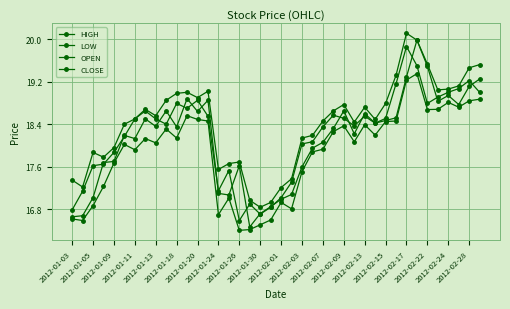

List the labels in order of LOW value, largest first.

33, 32, 39, 38, 36, 37, 35, 34, 2012-02-03, 2012-02-07, 2012-02-09, 31, 30, 28, 26, 2012-01-30, 25, 29, 2012-02-01, 2012-01-24, 27, 2012-01-26, 2012-01-18, 24, 2012-01-20, 23, 2012-01-13, 22, 2012-01-11, 2012-02-15, 20, 2012-01-09, 21, 2012-02-13, 2012-01-03, 2012-02-28, 2012-01-05, 2012-02-24, 2012-02-22, 2012-02-17